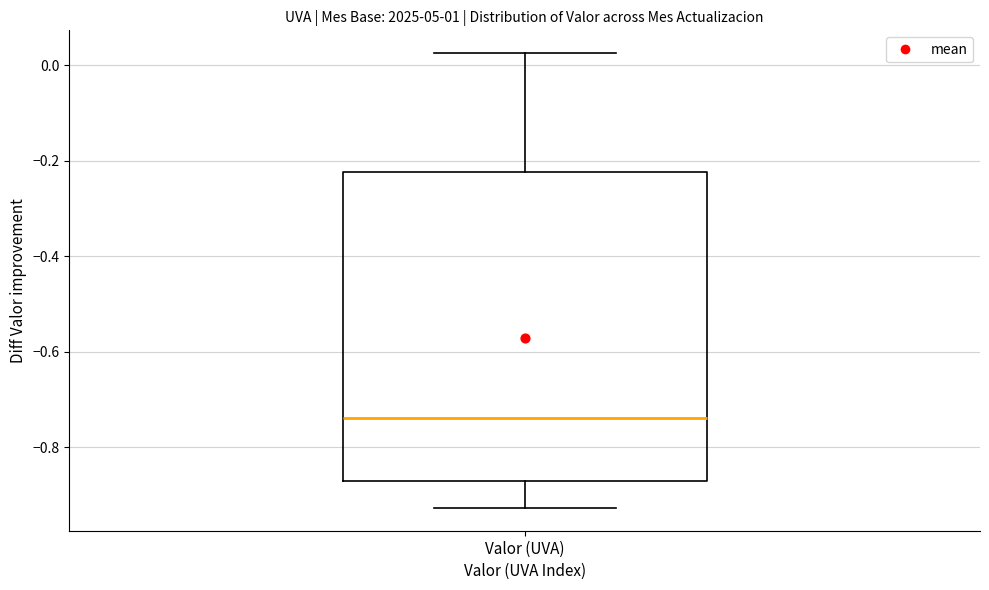

Transcribe this box plot: give where the median line is, the range the box spans, and where the two whiskers end, as read against the y-axis. The values are not printed on the chart, so give them approximately, as read against the axis.

median -0.74, box -0.88 to -0.22, whiskers -0.92 to 0.02